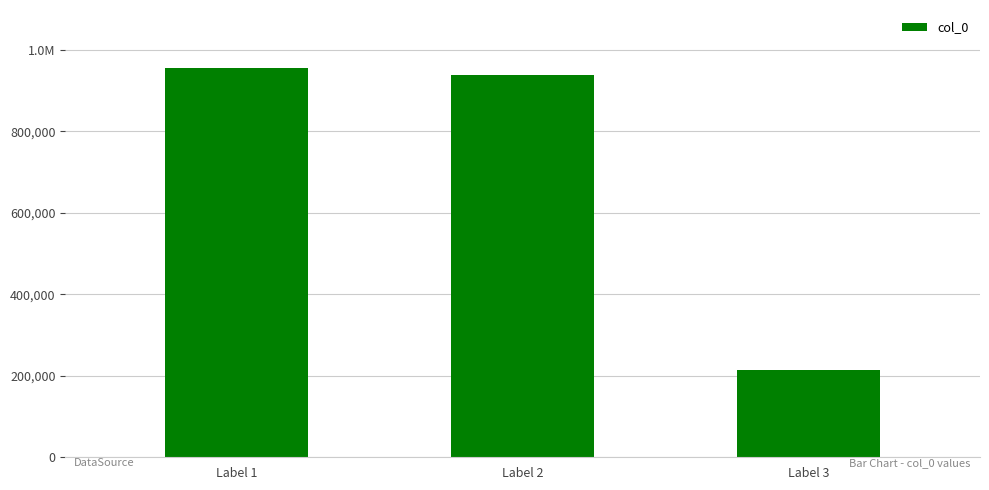

Between Label 1 and Label 2, which is larger?

Label 1